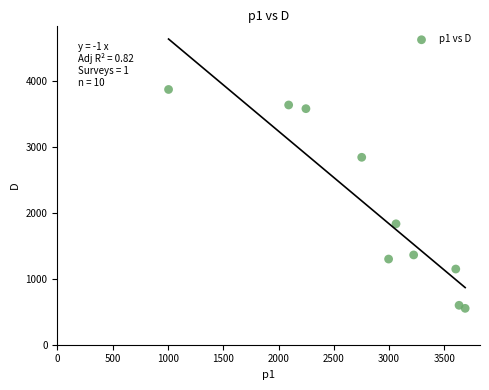

What is the range of Y values (max minus min)?

3318.7